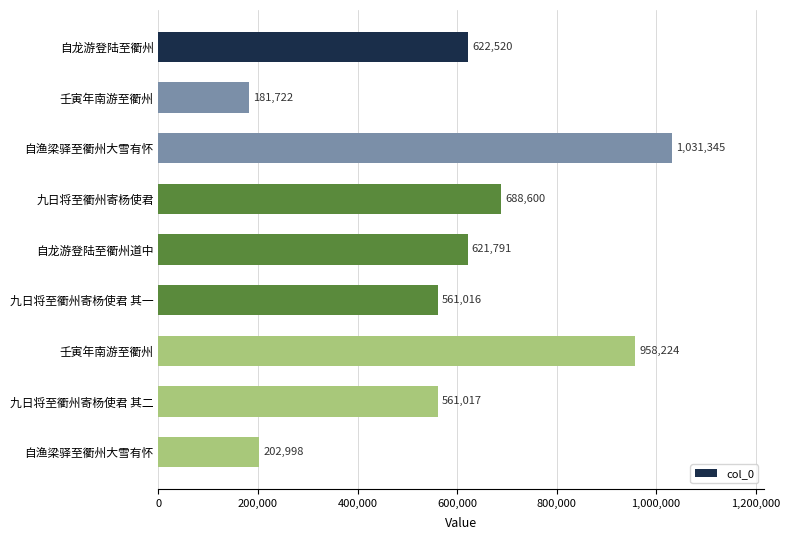

How many data points does each series have?

9